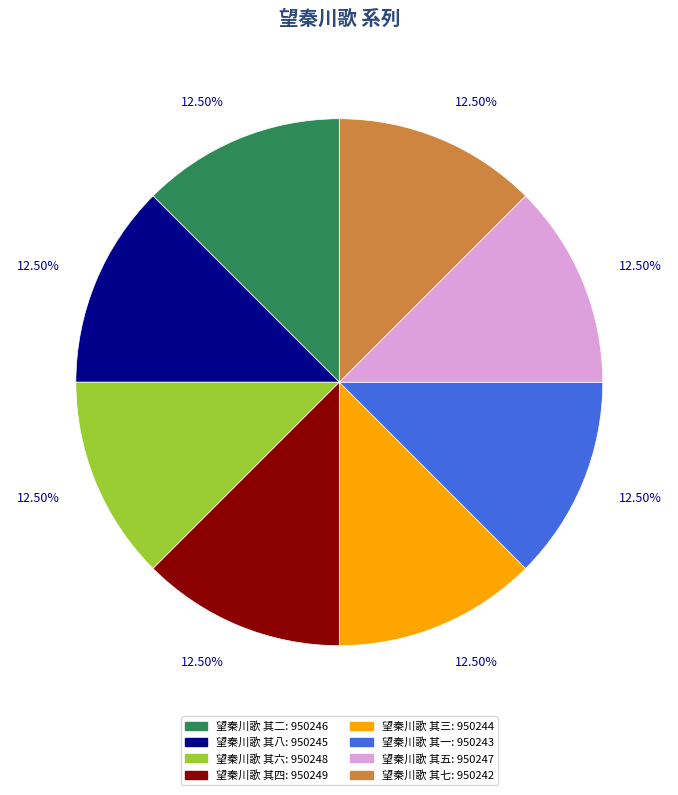

Approximately how many times larger is the value at 望秦川歌 其二: 950246 compared to 望秦川歌 其六: 950248?

1.0